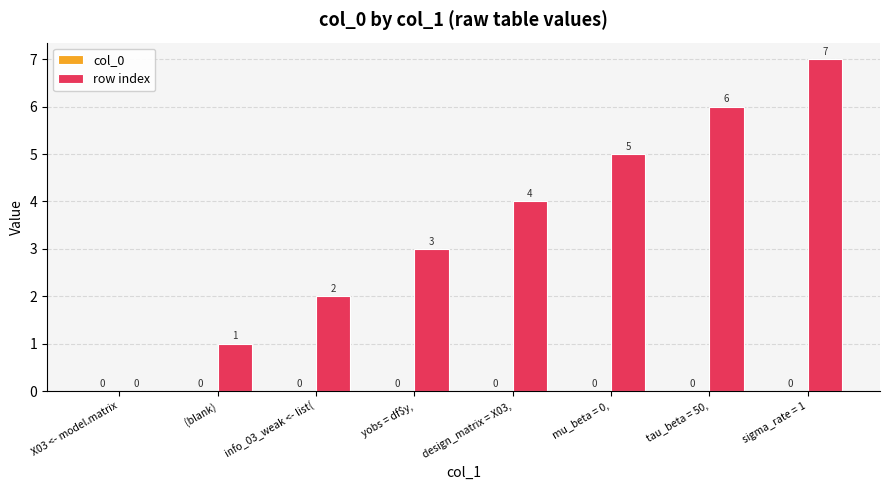

The value at mu_beta = 0, is 8. True or false?

False